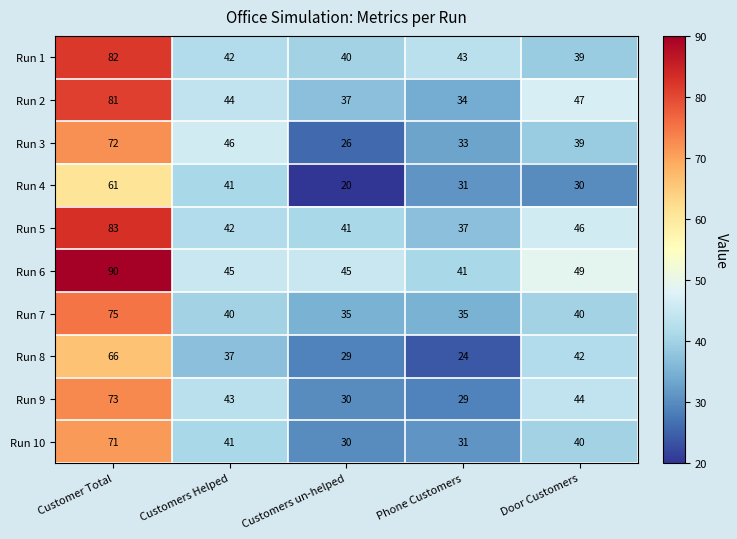

Which series has the largest total across all categories?

Run 6